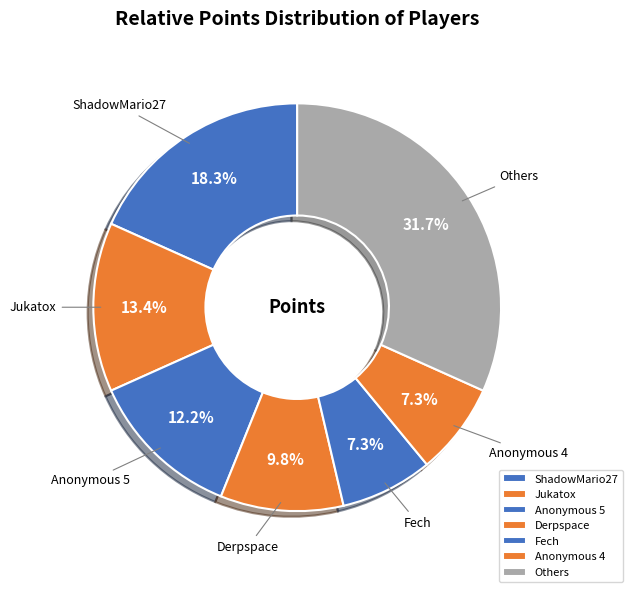

Is the sum of Anonymous 4 and Derpspace greater than half?

No